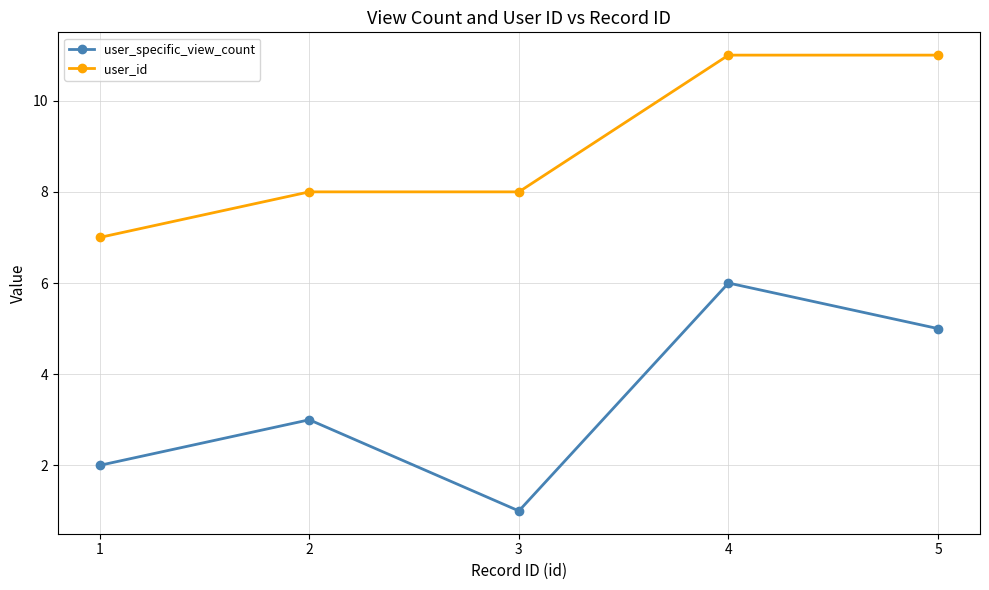

What is the value of the user_id point at the 4th from the left?

11